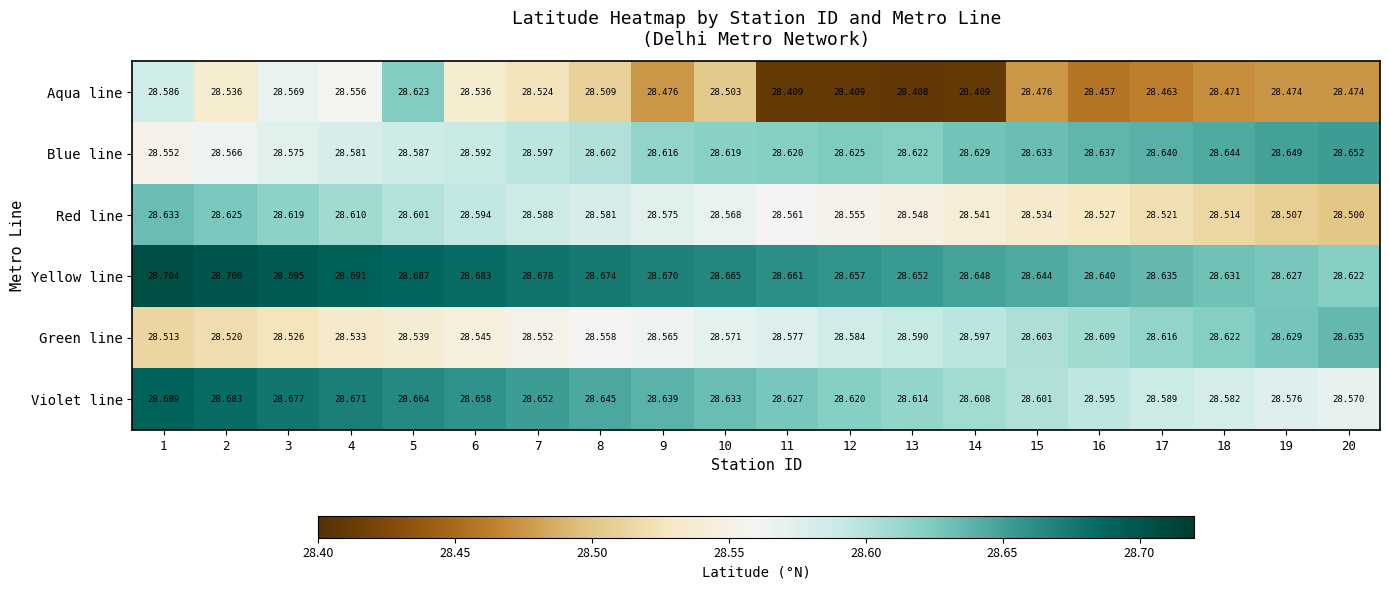

Which series has the widest spread of values?

Aqua line